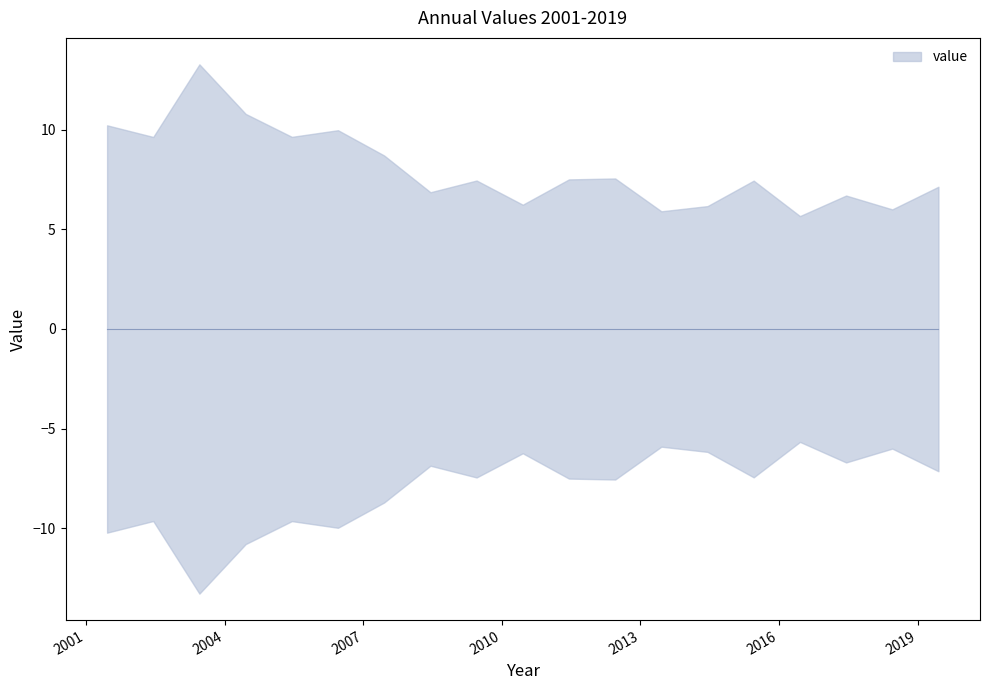

At which label does the data first exceed 7?

2001-06-15